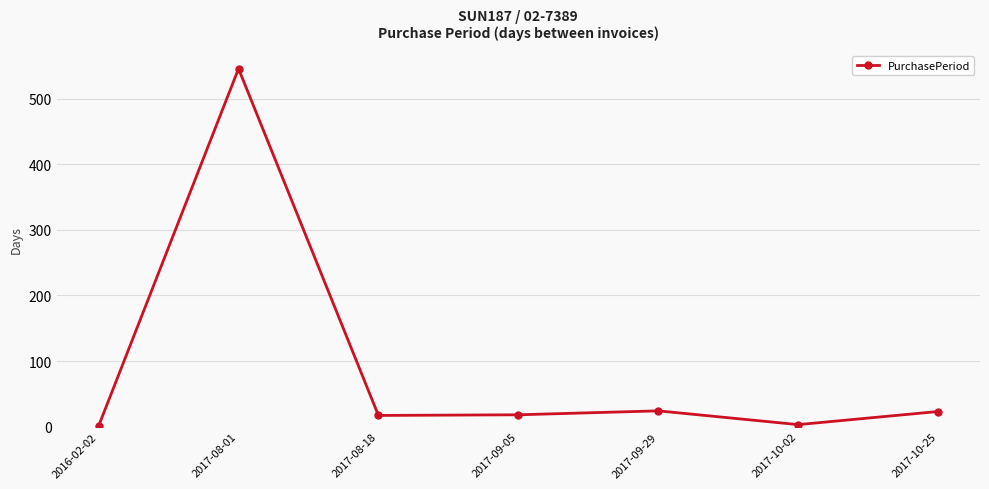

What is the value of the 7th point from the left?

23